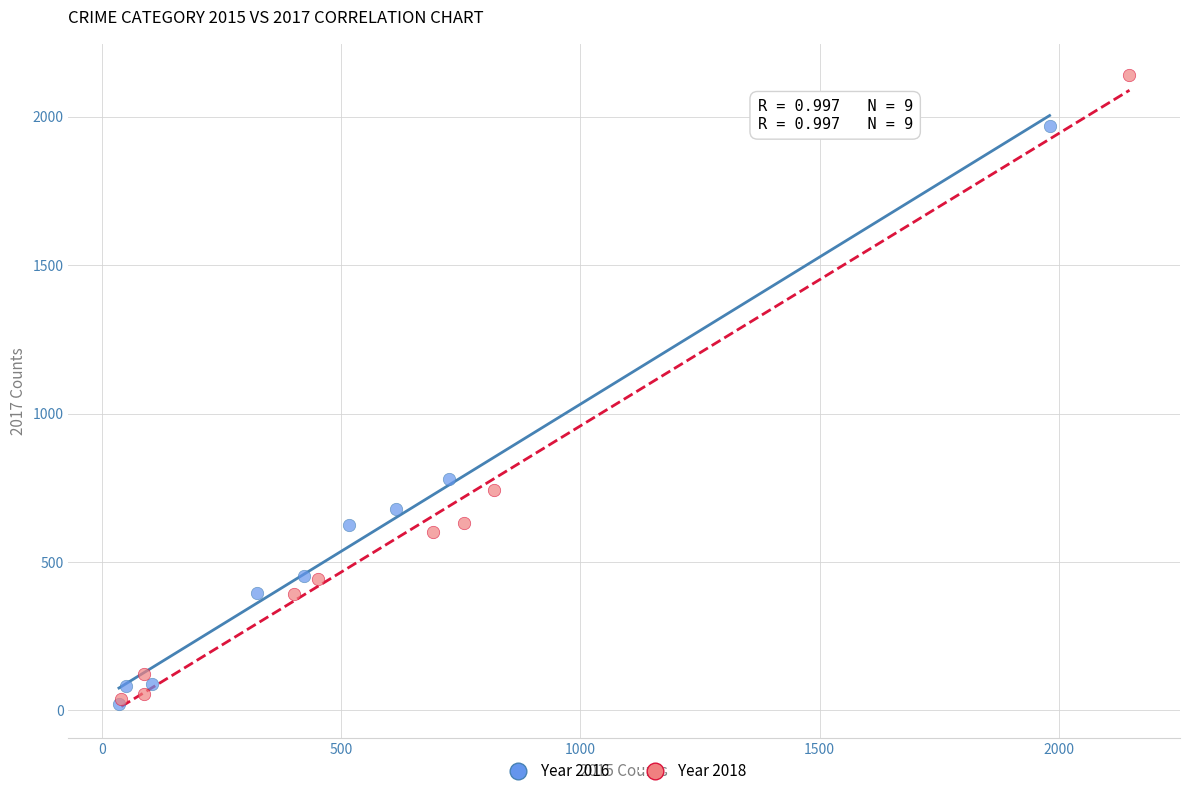

What are all the series names shown in the legend?

Year 2016, Year 2018